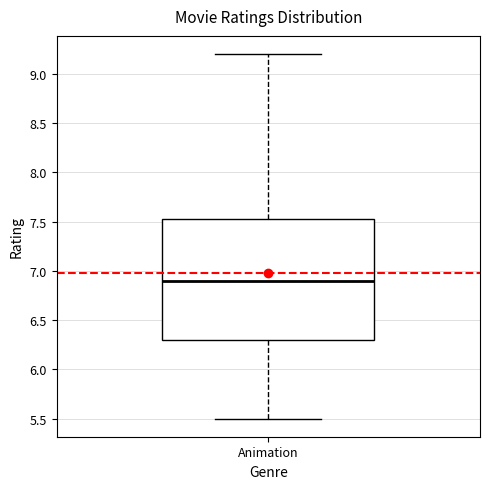

Read this box plot against the y-axis: the position of the median line, the range covered by the box, and the ends of both whiskers. The values are not printed on the chart, so give them approximately, as read against the axis.

median 6.90, box 6.30 to 7.55, whiskers 5.50 to 9.20